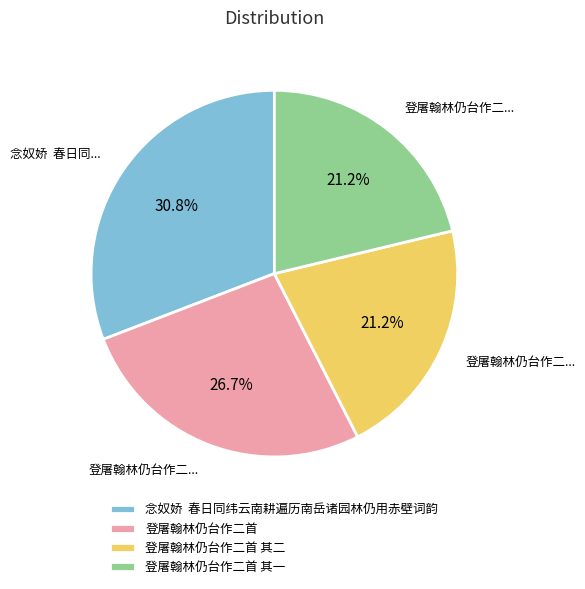

How many slices are in this pie chart?

4